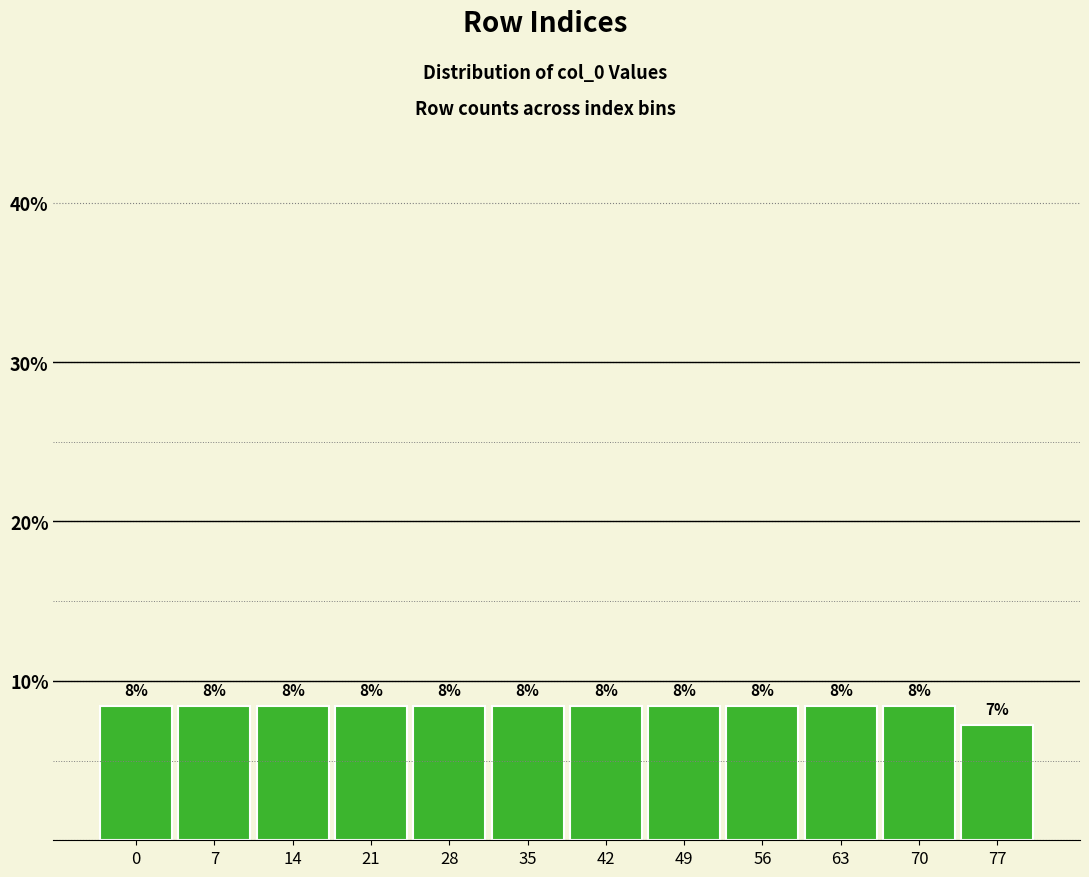

Are the bars horizontal?

No